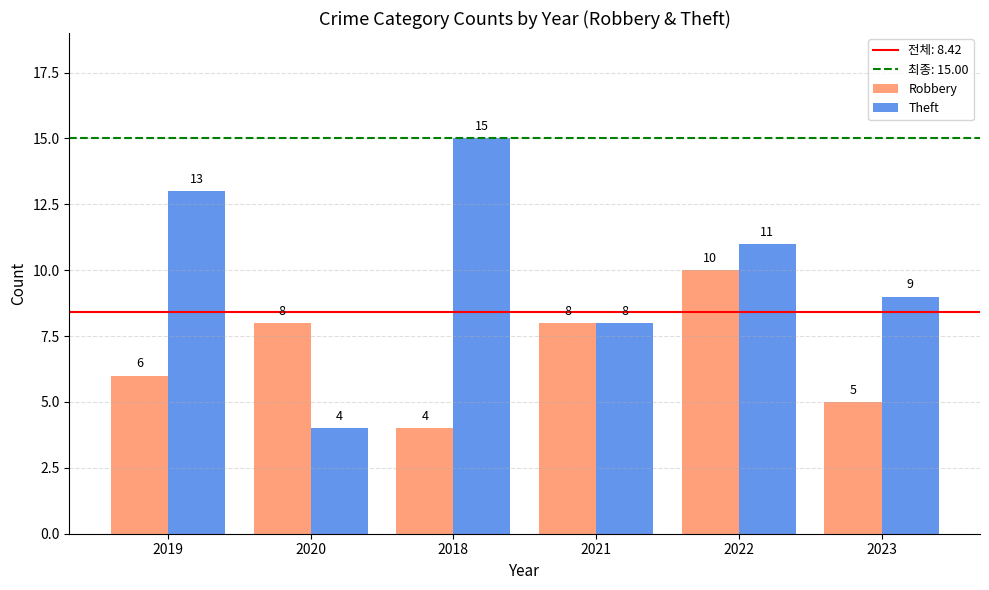

Reading right to left, transcribe all the data shown in this chart.

Robbery: 2023=5	2022=10	2021=8	2018=4	2020=8	2019=6
Theft: 2023=9	2022=11	2021=8	2018=15	2020=4	2019=13